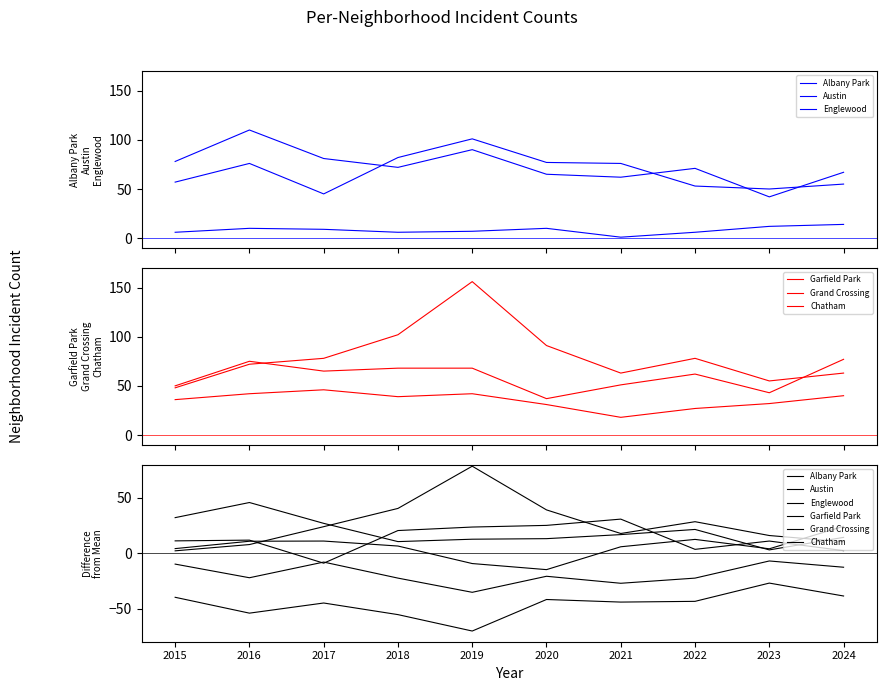

Reading left to right, transcribe all the data shown in this chart.

Albany Park: -39.8	-54.2	-45.0	-55.5	-70.3	-41.8	-44.2	-43.5	-27.0	-38.7
Austin: 11.2	11.8	-9.0	20.5	23.7	25.2	30.8	3.5	11.0	2.3
Englewood: 32.2	45.8	27.0	10.5	12.7	13.2	16.8	21.5	3.0	14.3
Garfield Park: 2.2	7.8	24.0	40.5	78.7	39.2	17.8	28.5	16.0	10.3
Grand Crossing: 4.2	10.8	11.0	6.5	-9.3	-14.8	5.8	12.5	4.0	24.3
Chatham: -9.8	-22.2	-8.0	-22.5	-35.3	-20.8	-27.2	-22.5	-7.0	-12.7